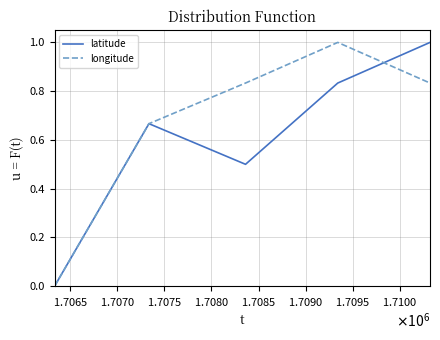

Rank the series by their average value, from highest to lowest.

longitude, latitude